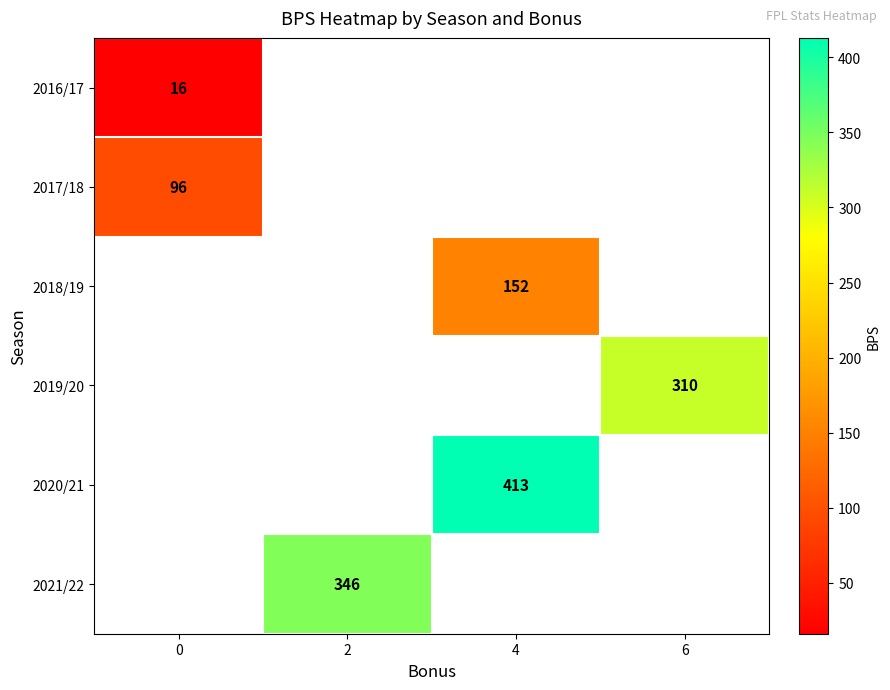

True or false: 2019/20 has a value of 310 at 6.

True